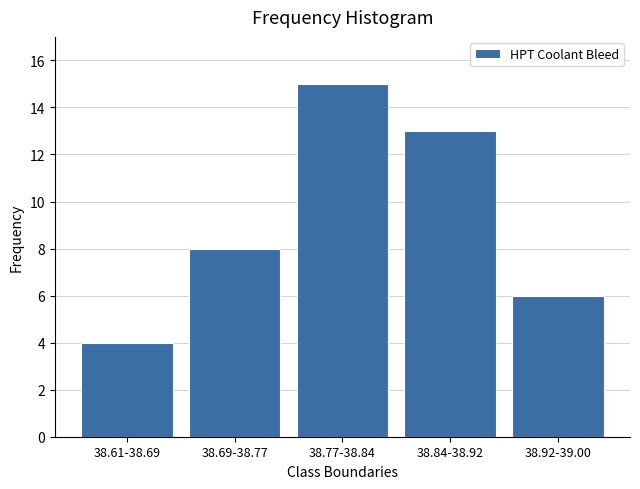

Reading left to right, what are all the values shown in this chart?

4	8	15	13	6